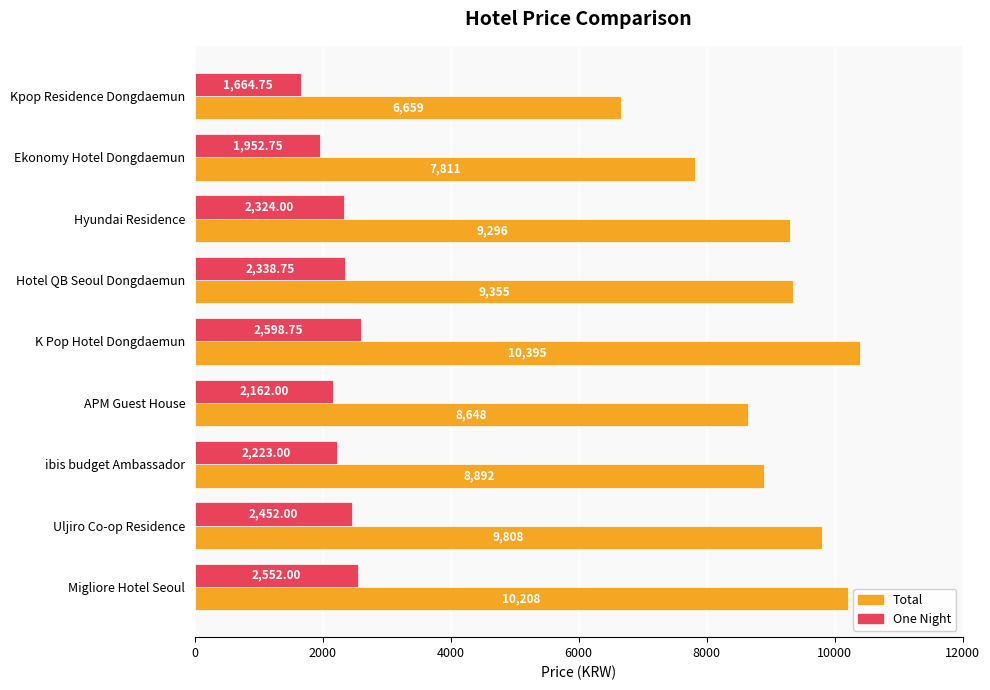

What is the minimum value for Total?

6659.0